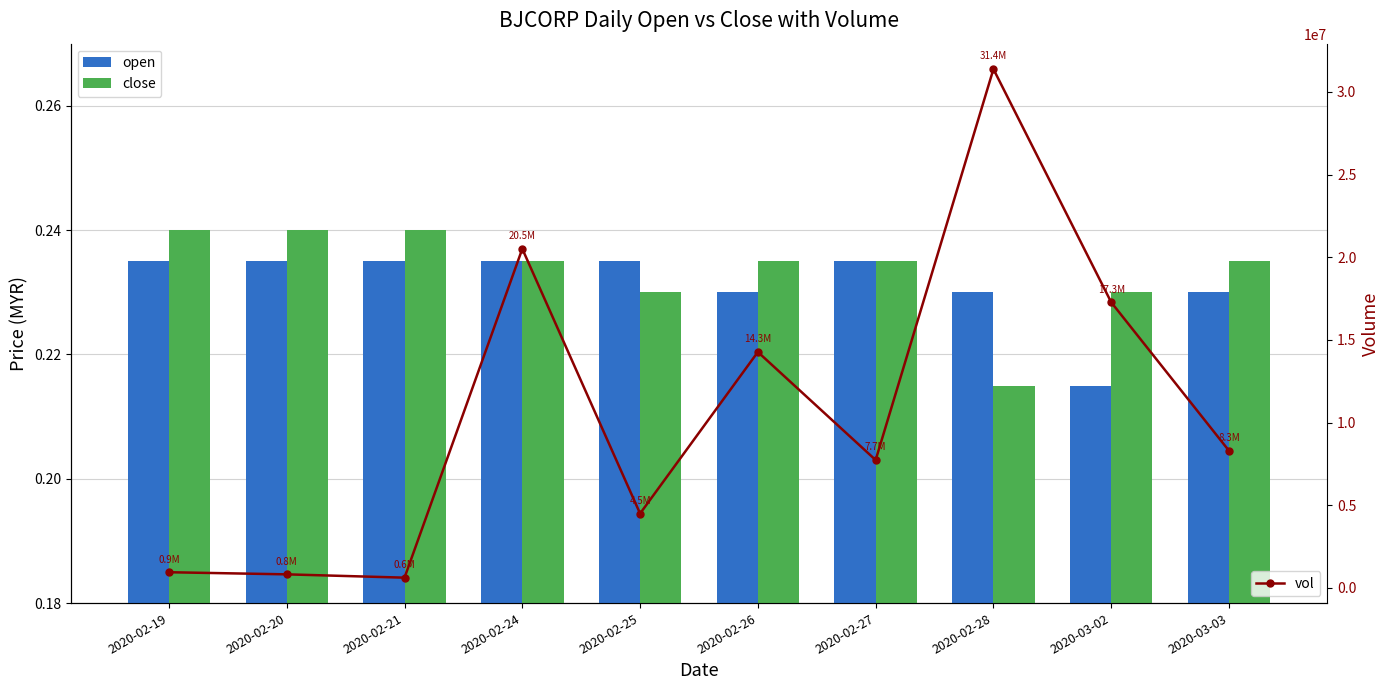

What is the difference between the maximum and minimum values in the vol series?

30762800